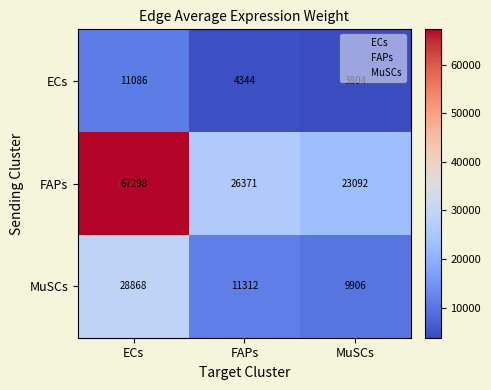

Which category has the highest value across all series?

ECs